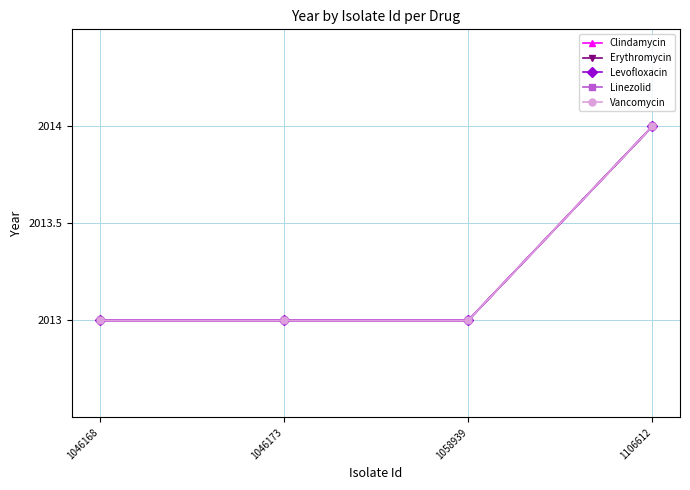

Does the chart have visible grid lines?

Yes